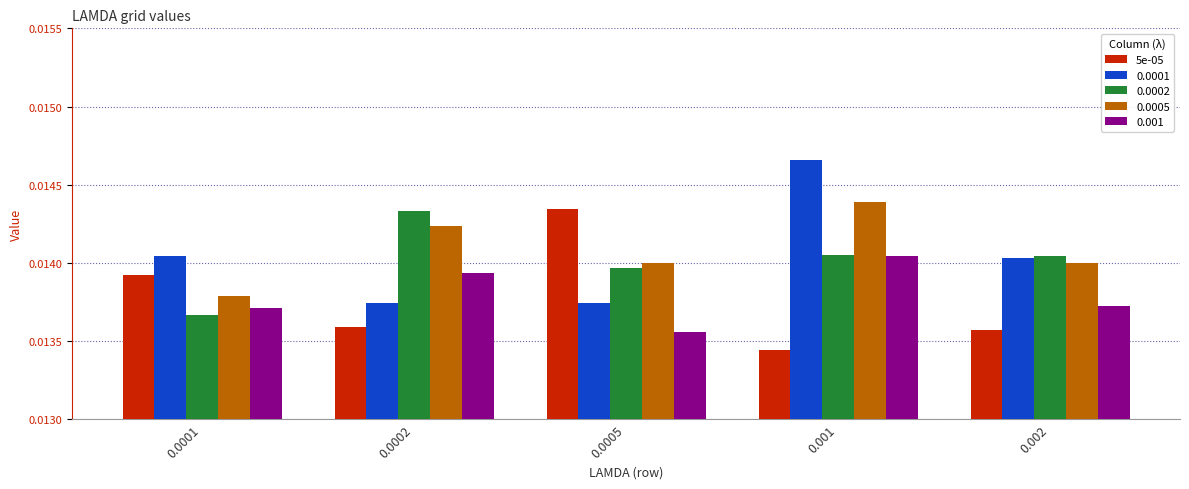

At how many categories does at least one series exceed 0?

5